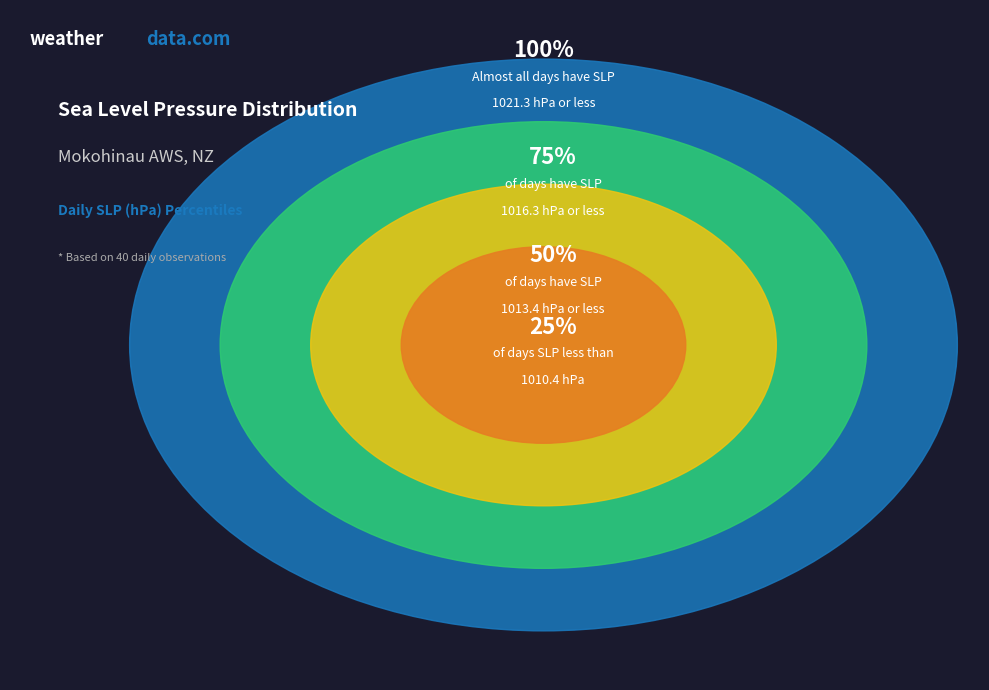

The 4 slice represents 1% of the pie. True or false?

False